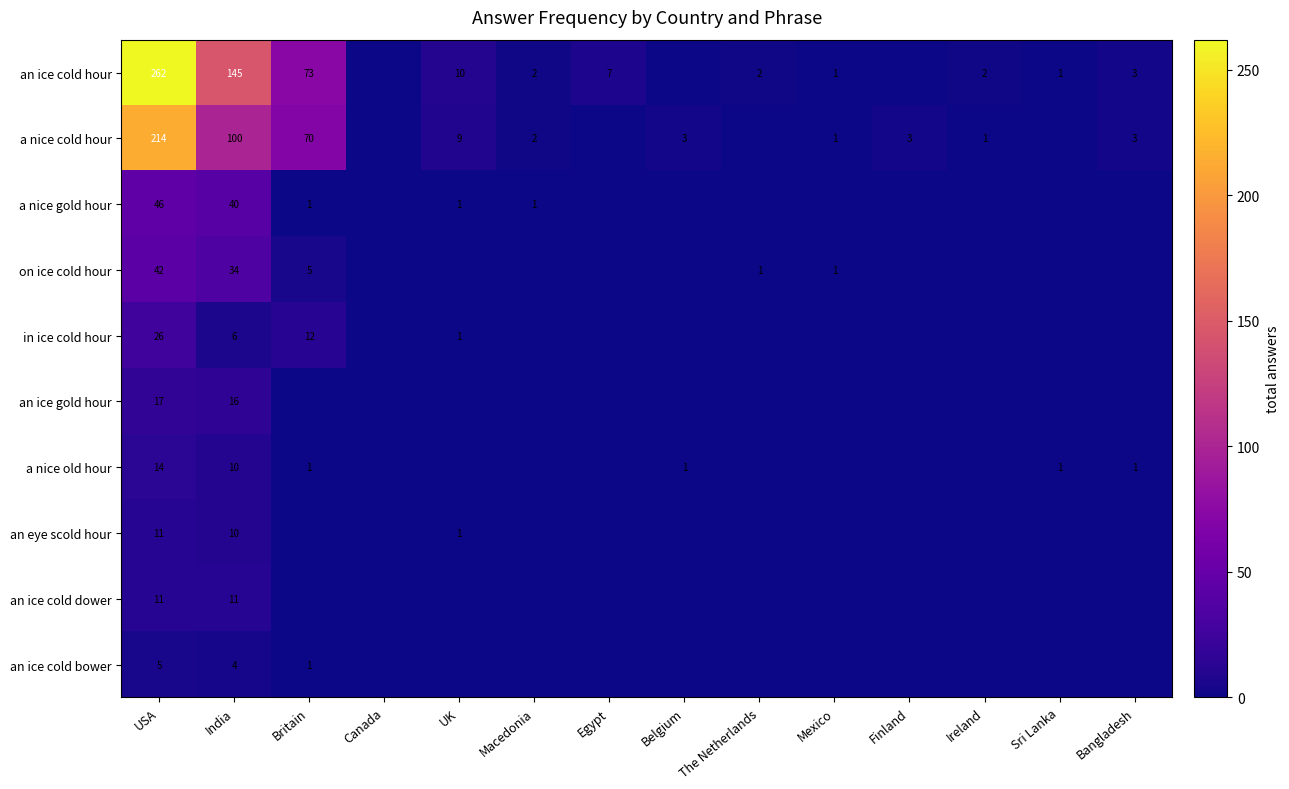

What is the sum of the a nice cold hour values at UK and Mexico?

10